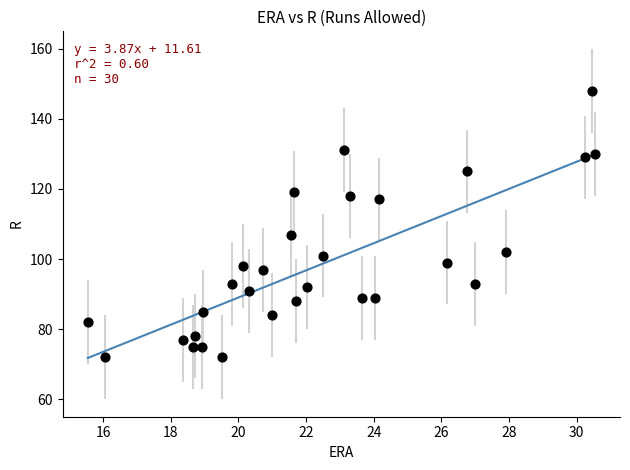

What Y value in the scatter plot is closest to 110?

107